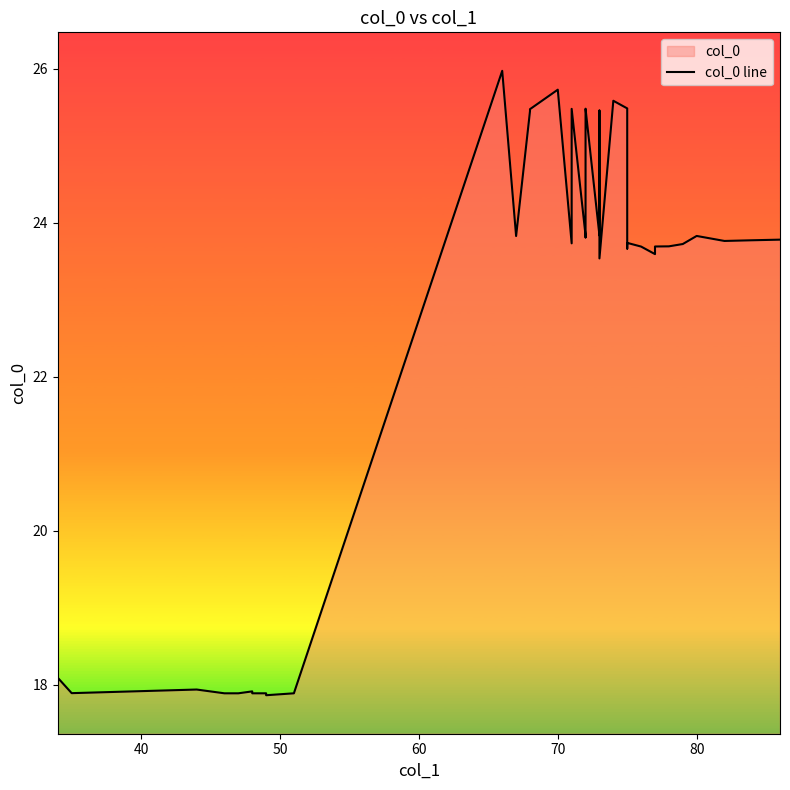

How many interior local peaks (higher than both neighbors) does the data have?

9